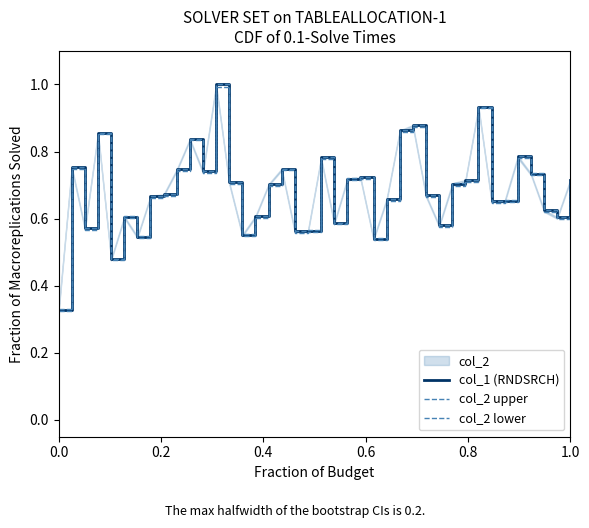

True or false: col_2 lower has more than 0 points higher than both neighbors.

True